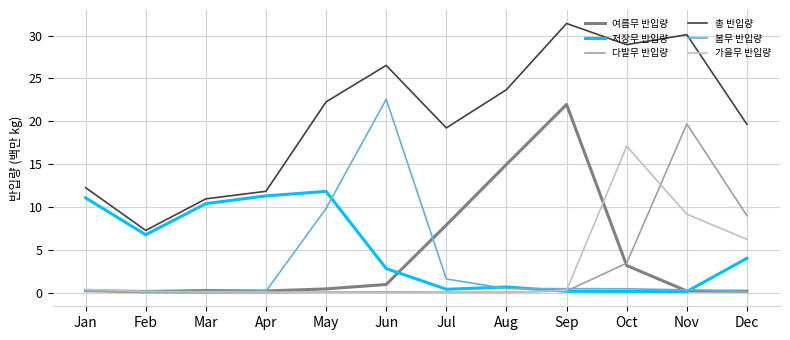

The value of 저장무 반입량 at Jan is 11.1. True or false?

True